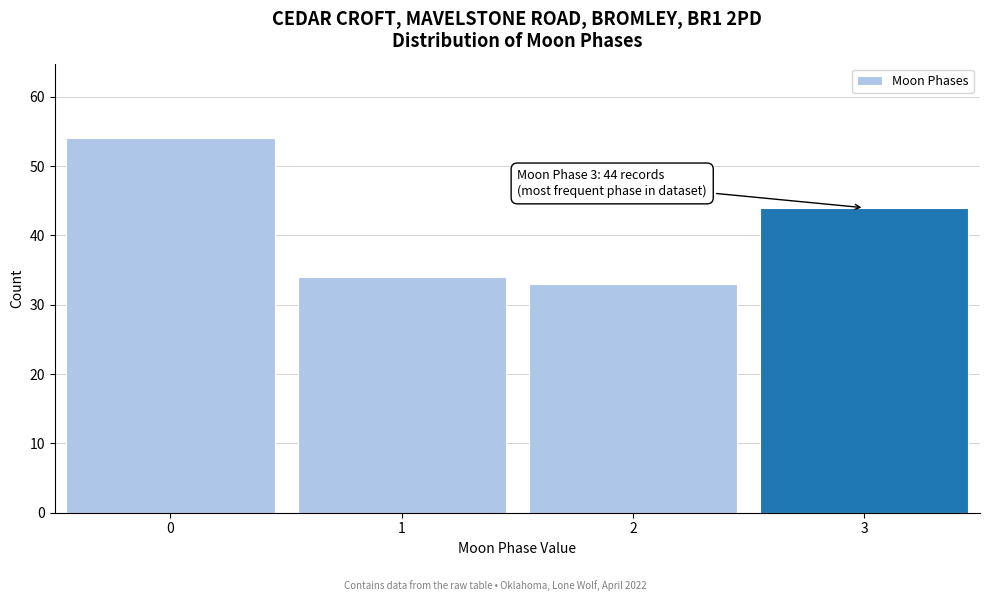

Reading right to left, what are all the values shown in this chart?

3=44	2=33	1=34	0=54